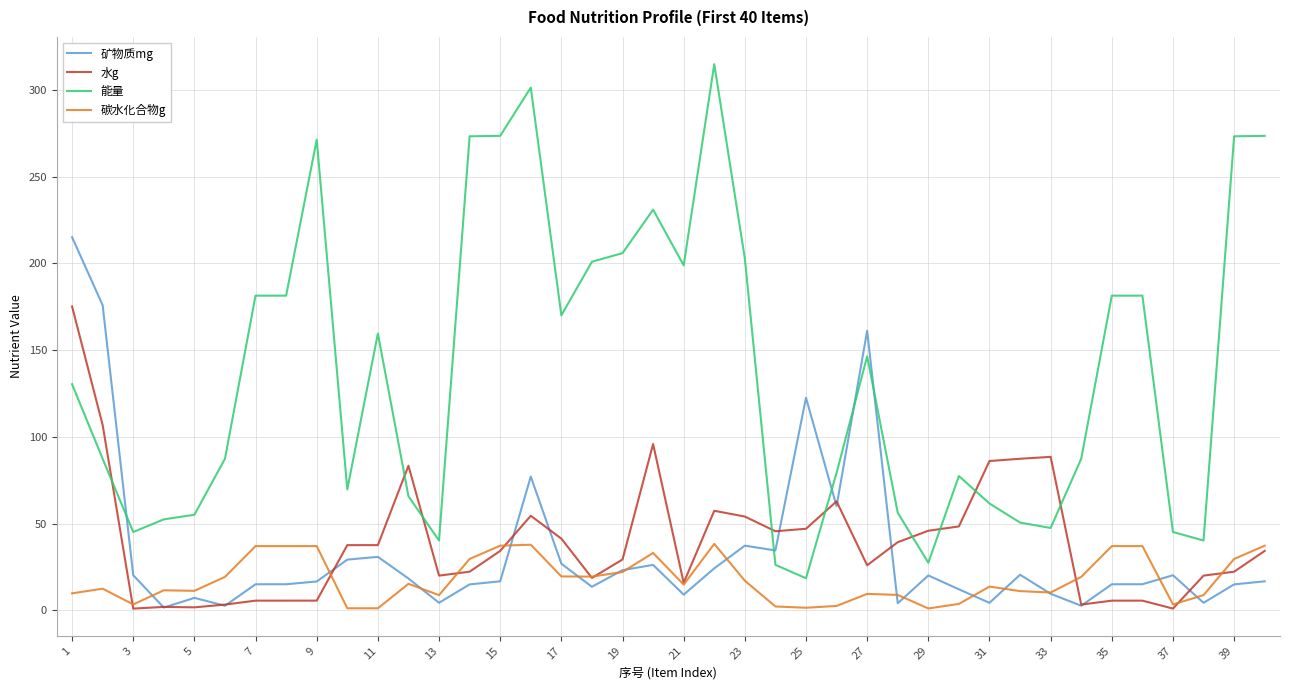

Count the number of categories in the chart.

40